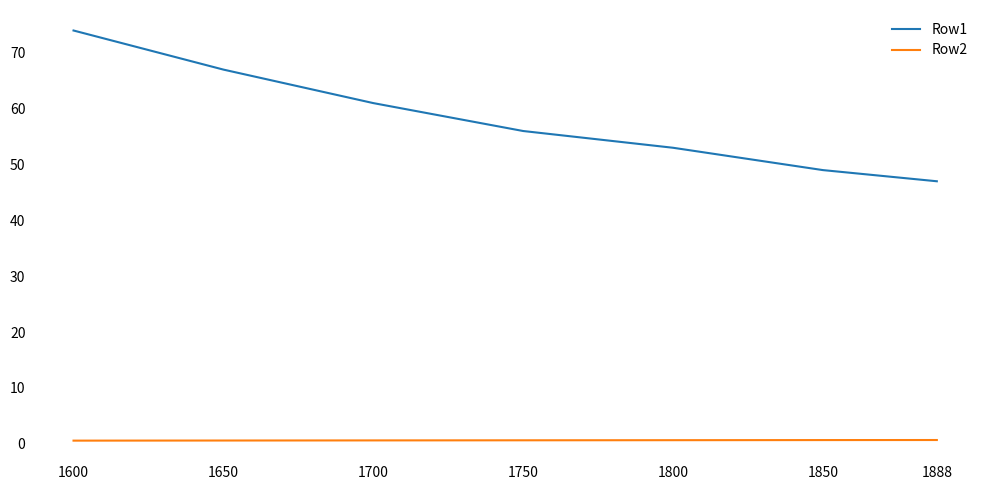

Which series has the largest total across all categories?

Row1